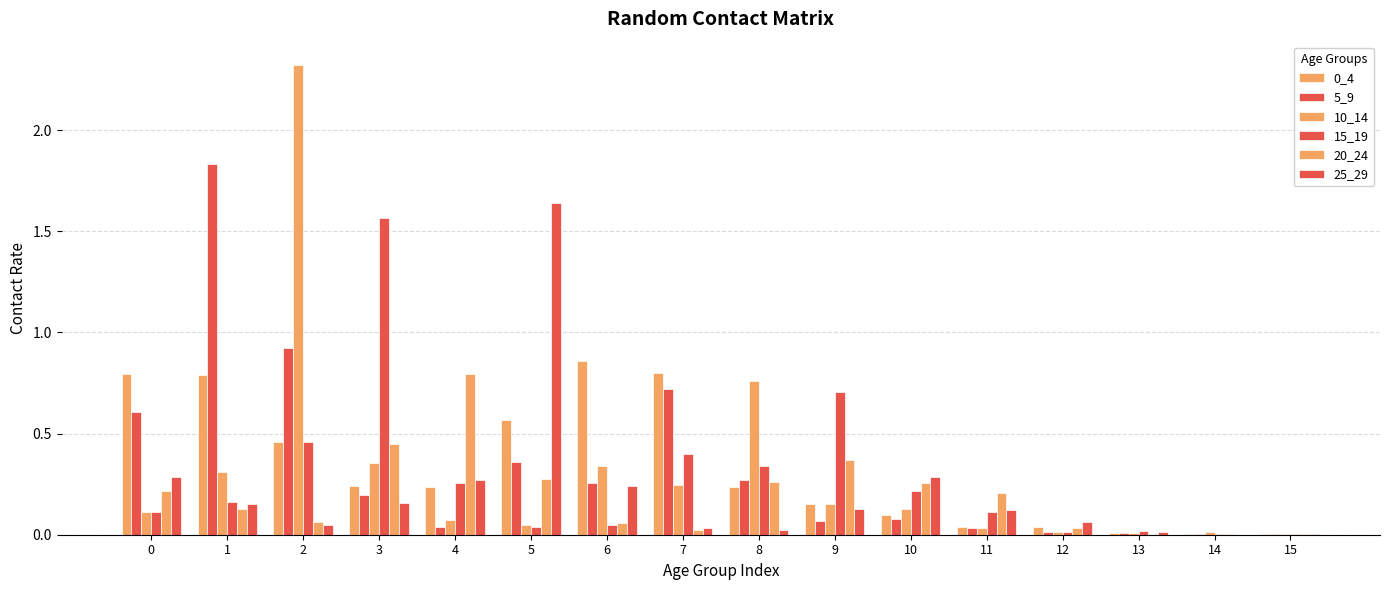

Does the chart contain stacked bars?

No